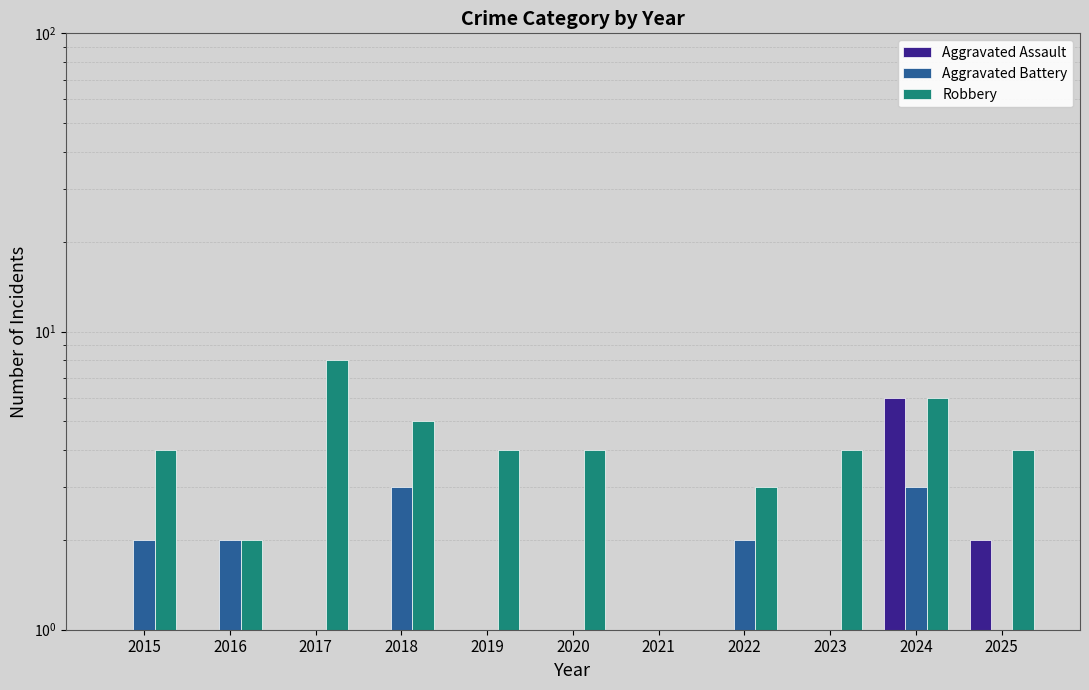

What is the difference between the highest and lowest values at 2019?

3.5